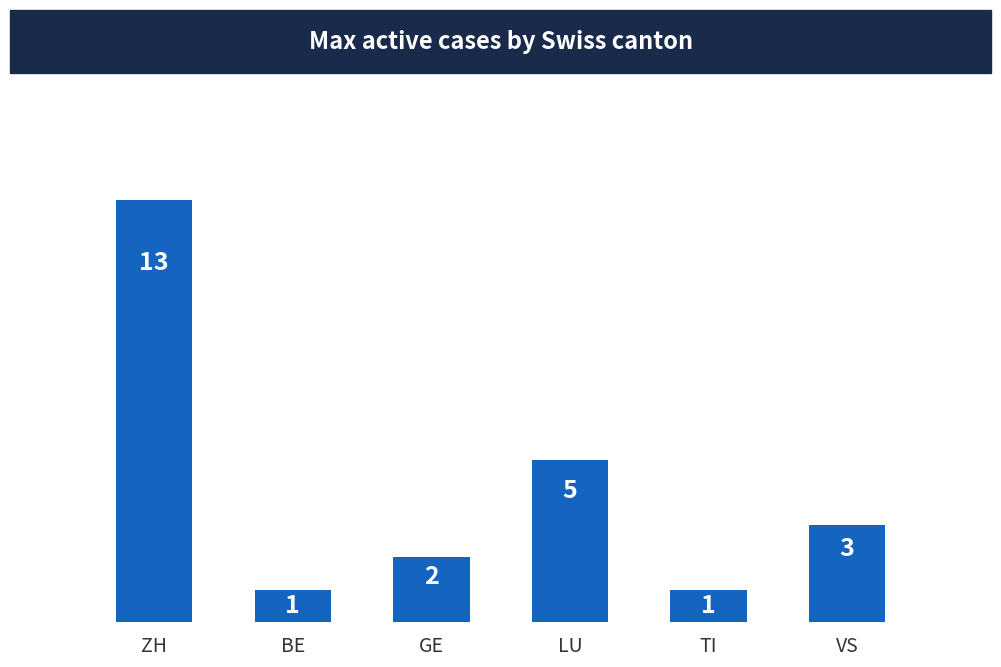

How many bars are there in total?

6